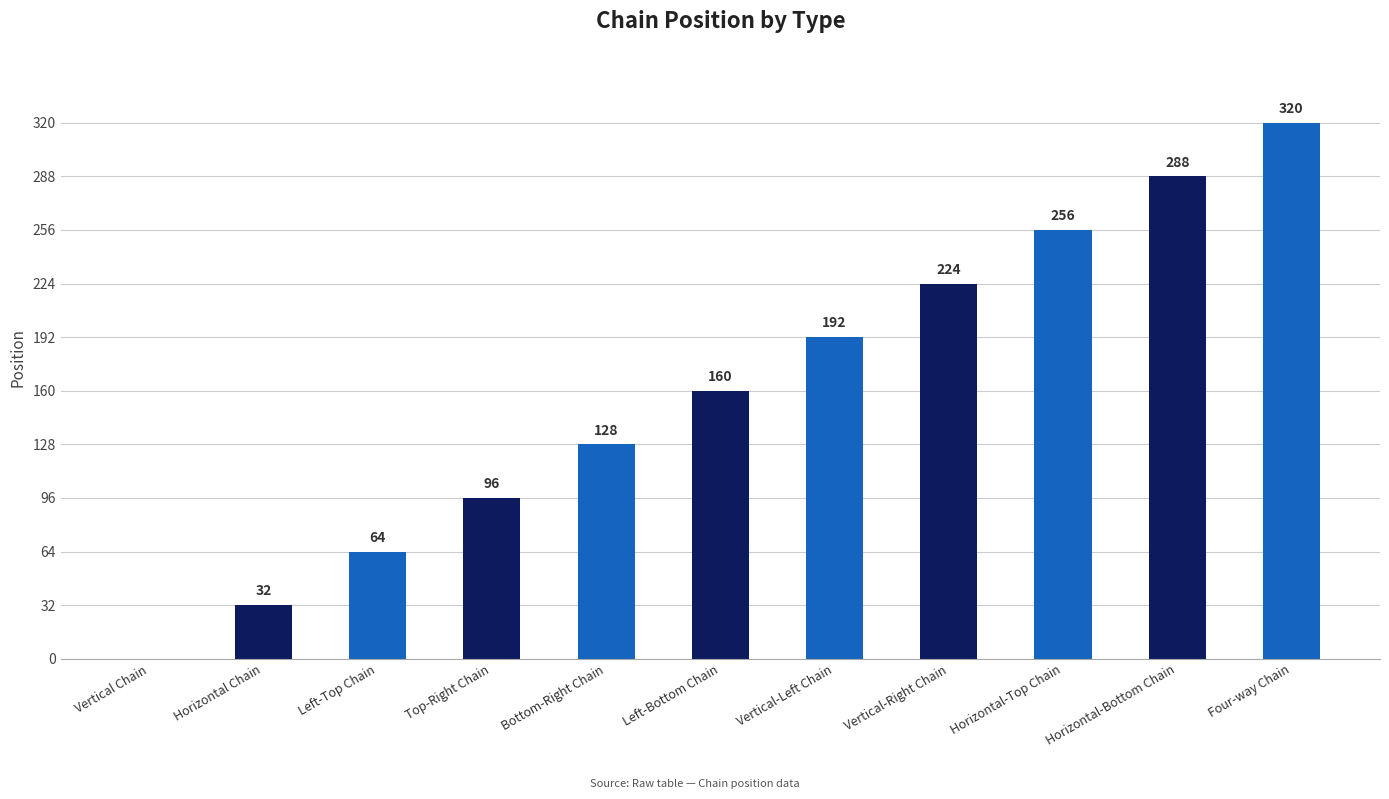

How many values are between 64 and 256?

7